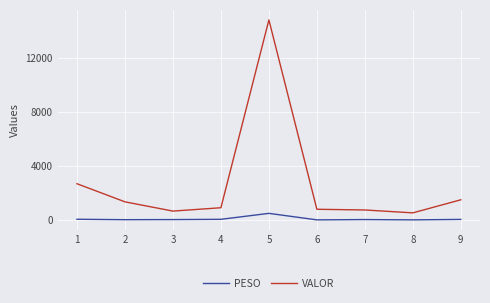

Rank the series at 2 from lowest to highest value.

PESO, VALOR